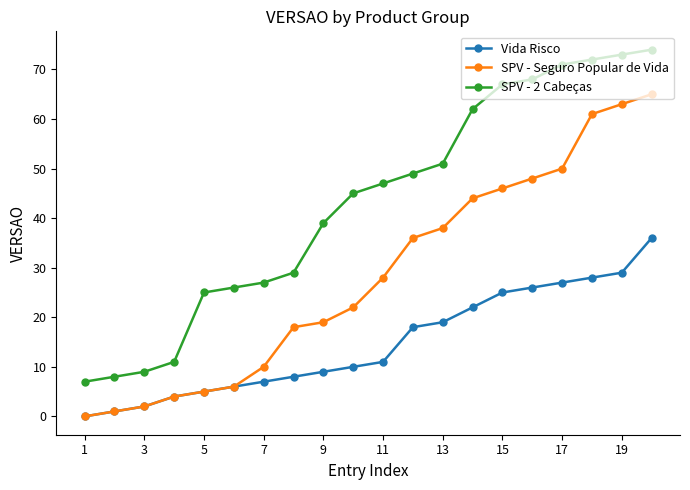

Which series has the widest spread of values?

SPV - 2 Cabeças